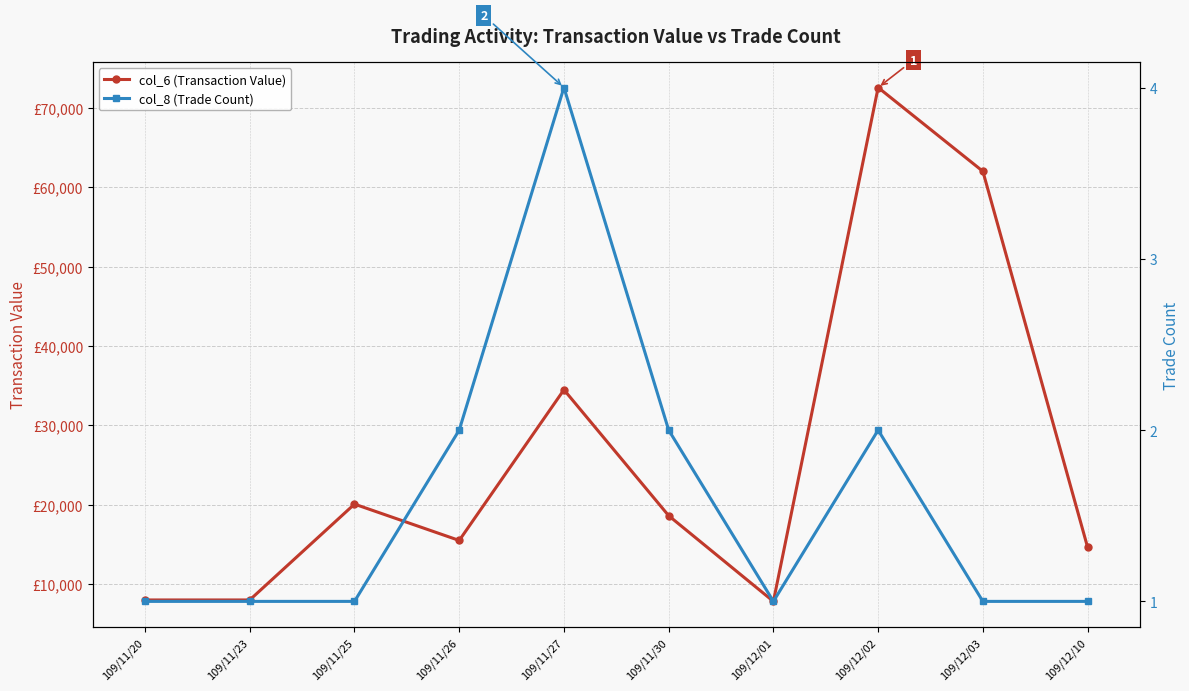

What is the difference between the col_6 (Transaction Value) values at 109/12/01 and 109/11/23?

180